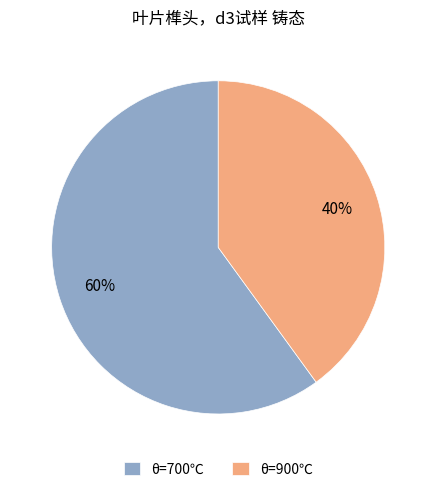

To the nearest percent, what is the difference between the largest and smallest slice percentages?

20%